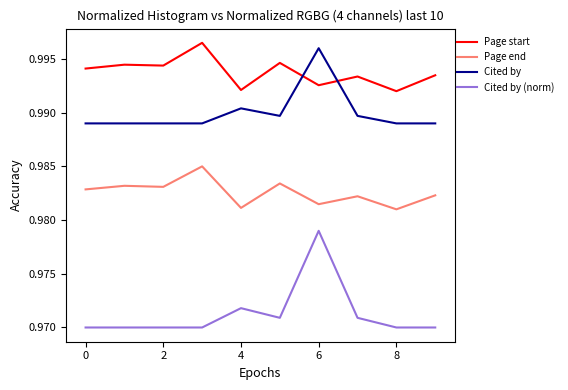

True or false: Cited by (norm) and Cited by intersect in this chart.

False